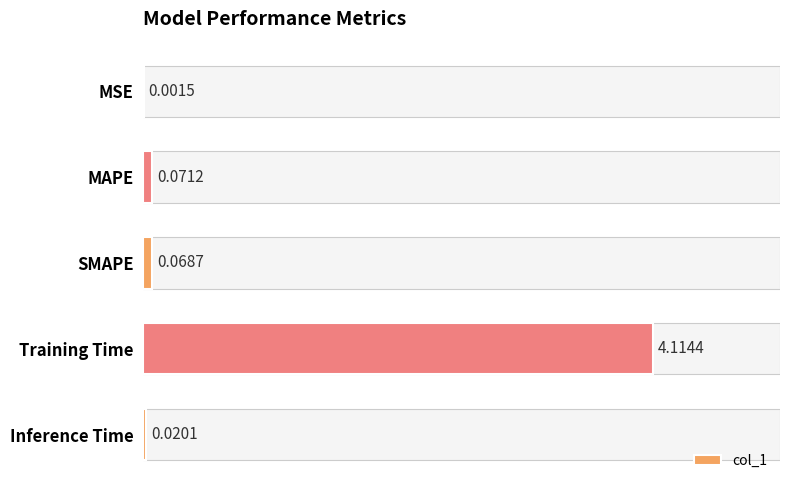

At which category does the chart reach its peak across all series?

Training Time